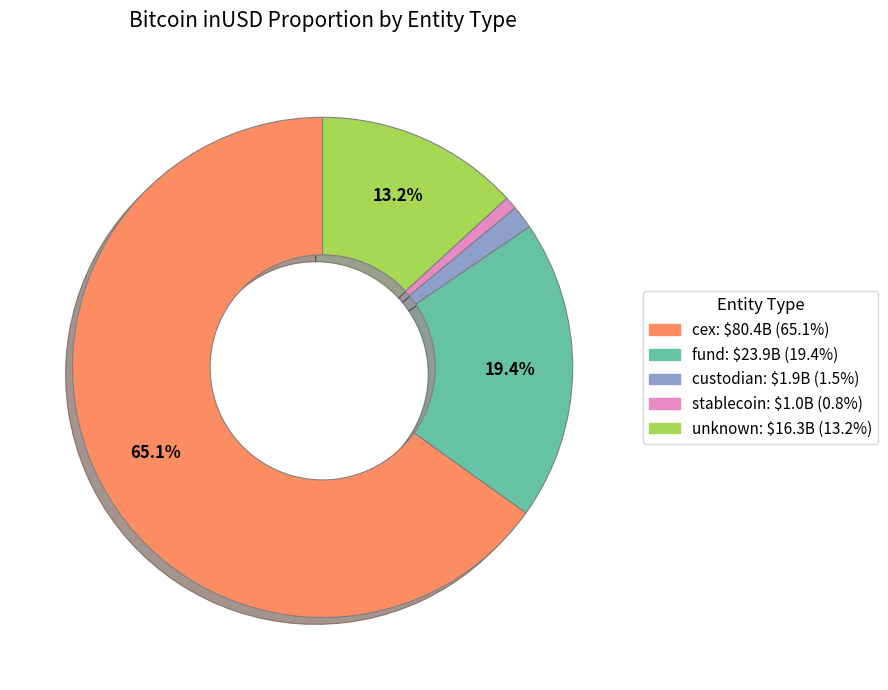

Does any single category account for the majority?

Yes